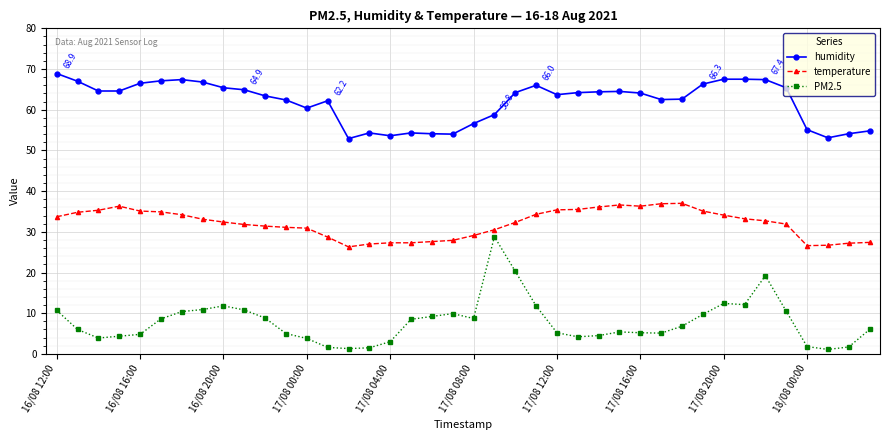

What is the value of the humidity point at the 32nd from the left?

66.3